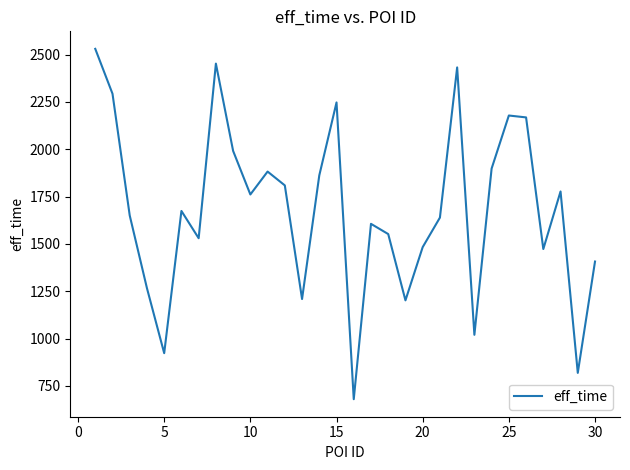

What is the greatest value displayed?

2530